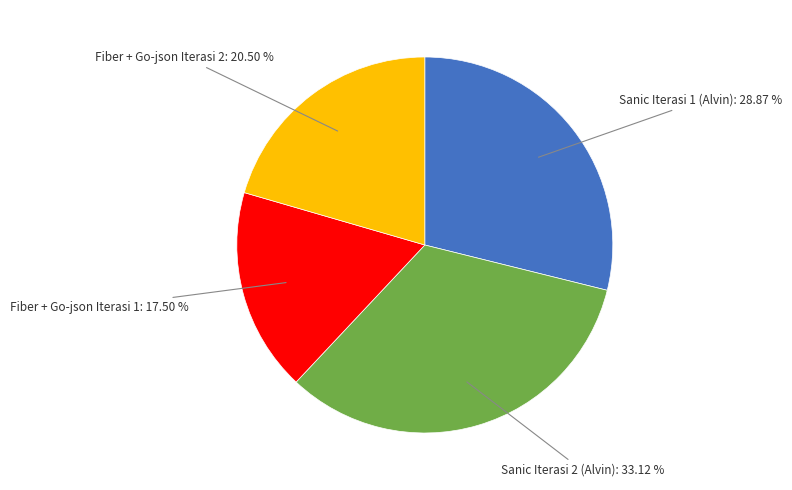

Is Sanic Iterasi 1 (Alvin): 28.87 % the majority of the pie?

No